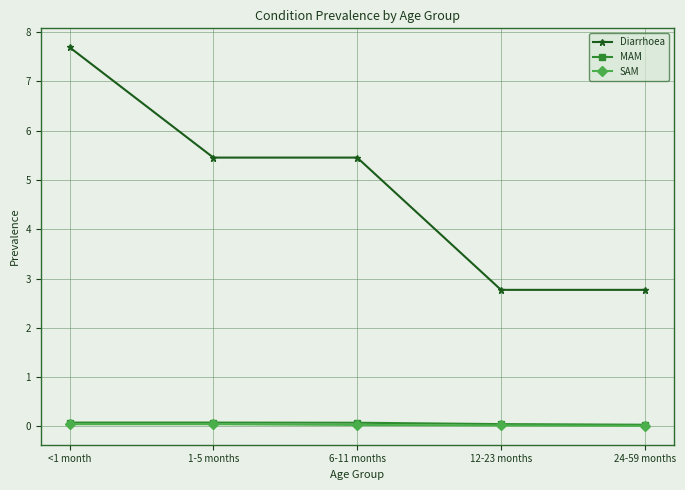

What is the label of the 5th point from the right?

<1 month